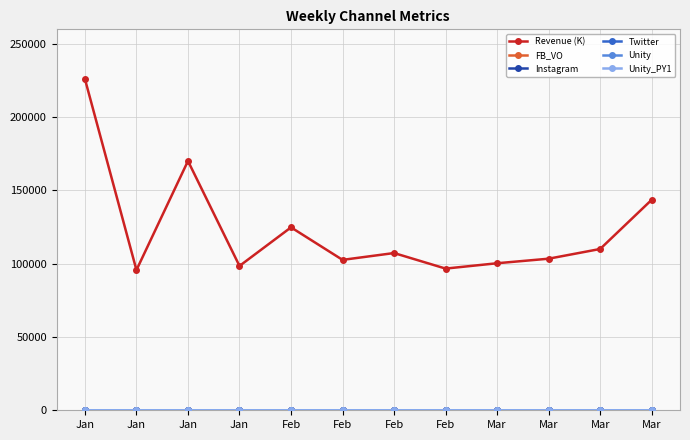

Is this an area chart (filled region under the line)?

No